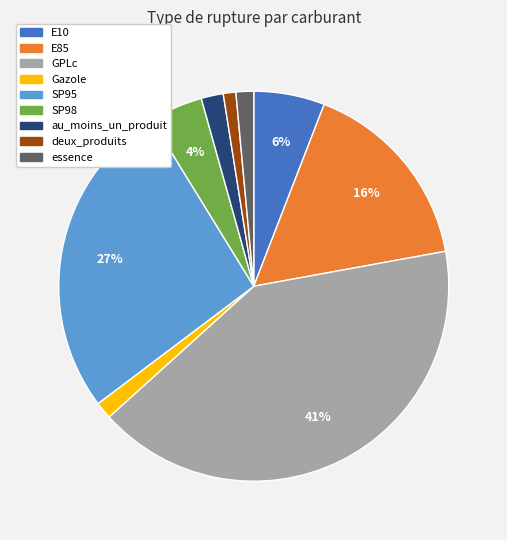

Which has a higher value, SP98 or SP95?

SP95